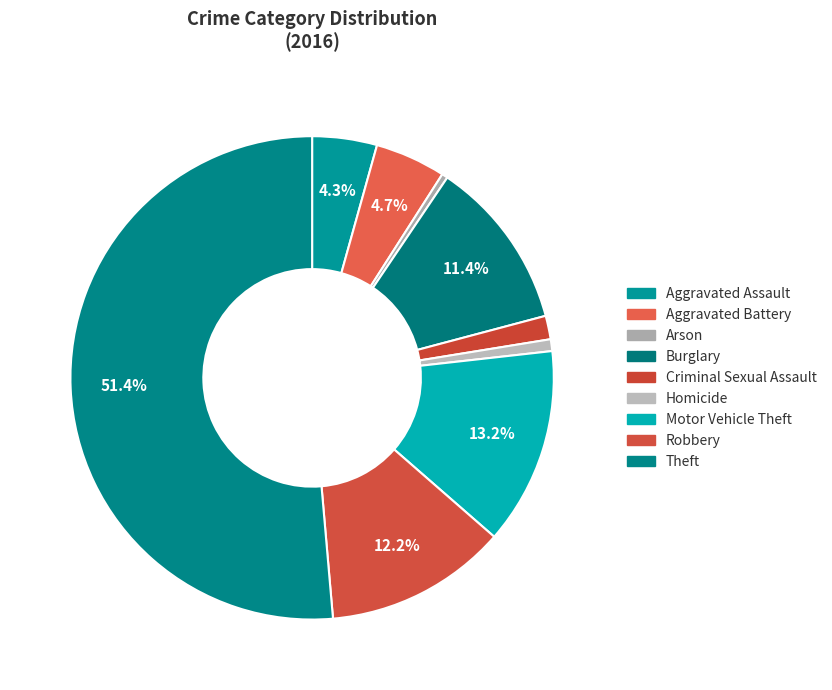

Which slice is the largest?

Theft